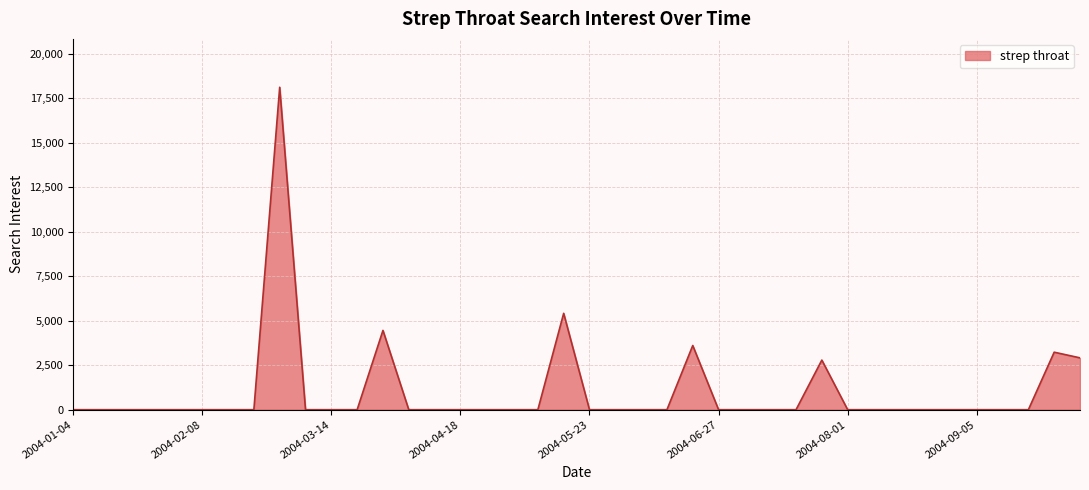

How many lines are shown in the chart?

1